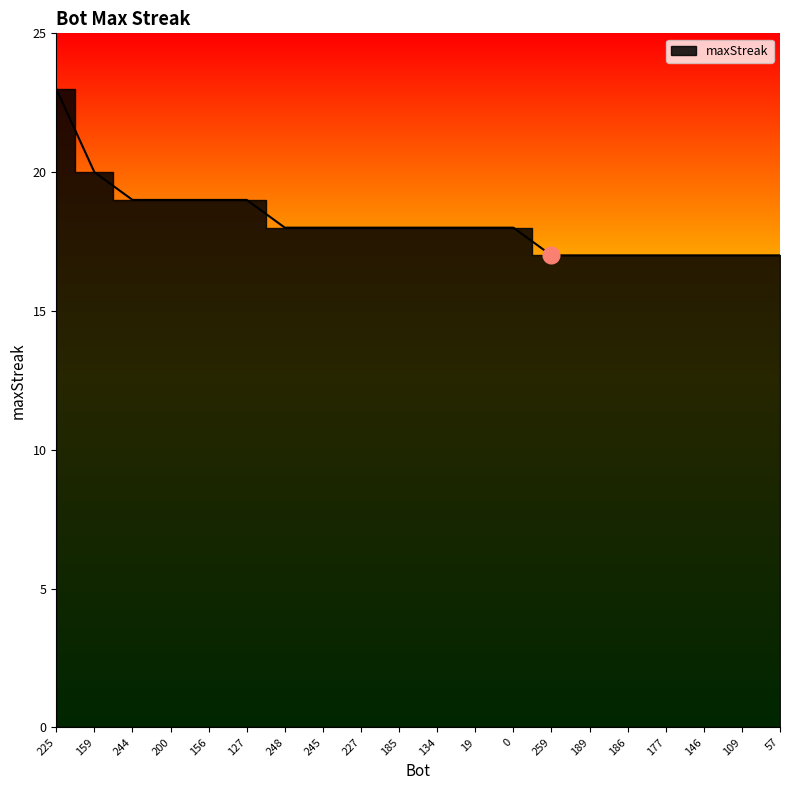

How many data points are less than 18?

7